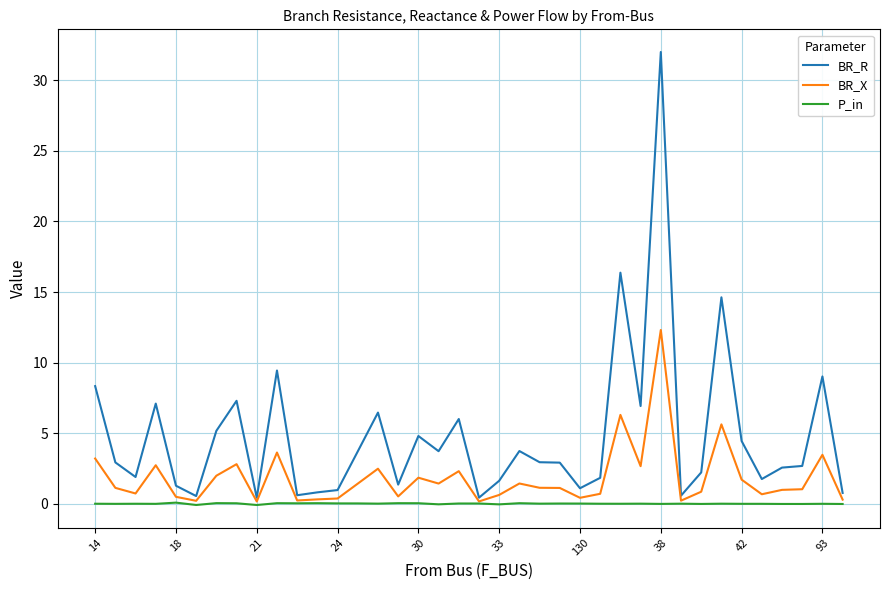

How many lines are shown in the chart?

3